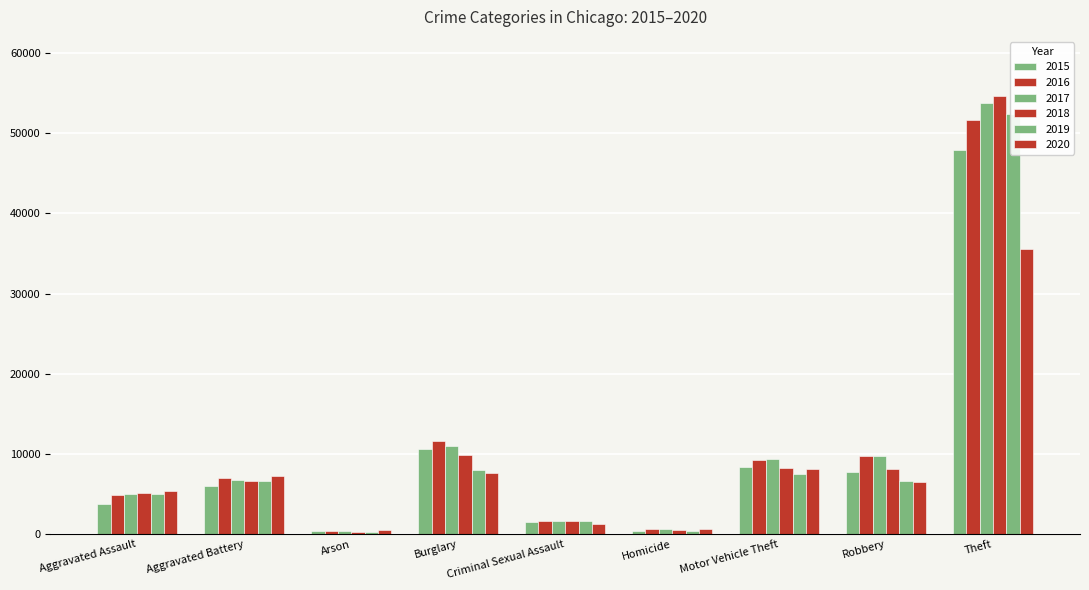

What is the label of the 2nd bar from the right?

Robbery